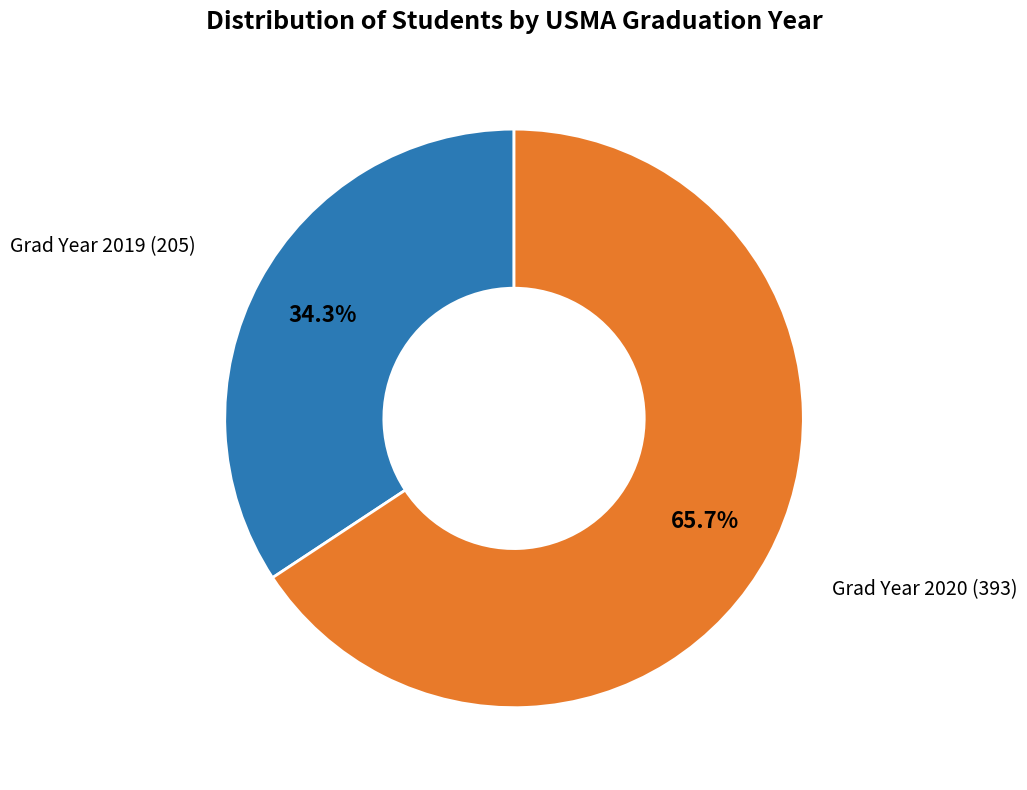

Is there a majority slice in this chart?

Yes